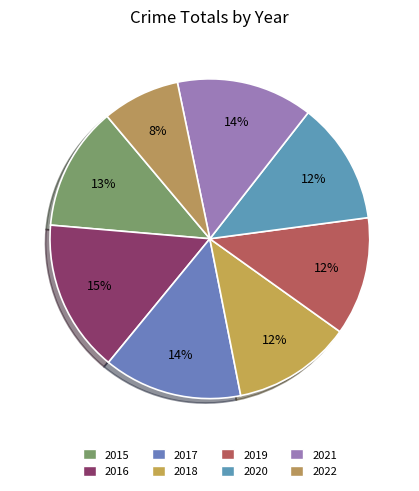

What portion of the pie excludes 2022?

92.1%